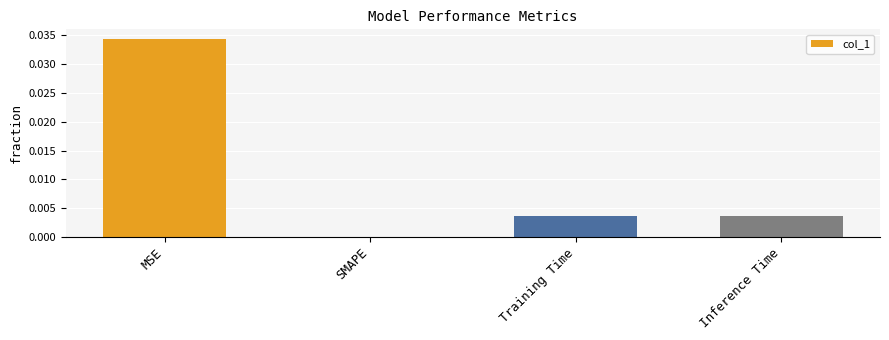

True or false: the data shows 0.0 at SMAPE.

True